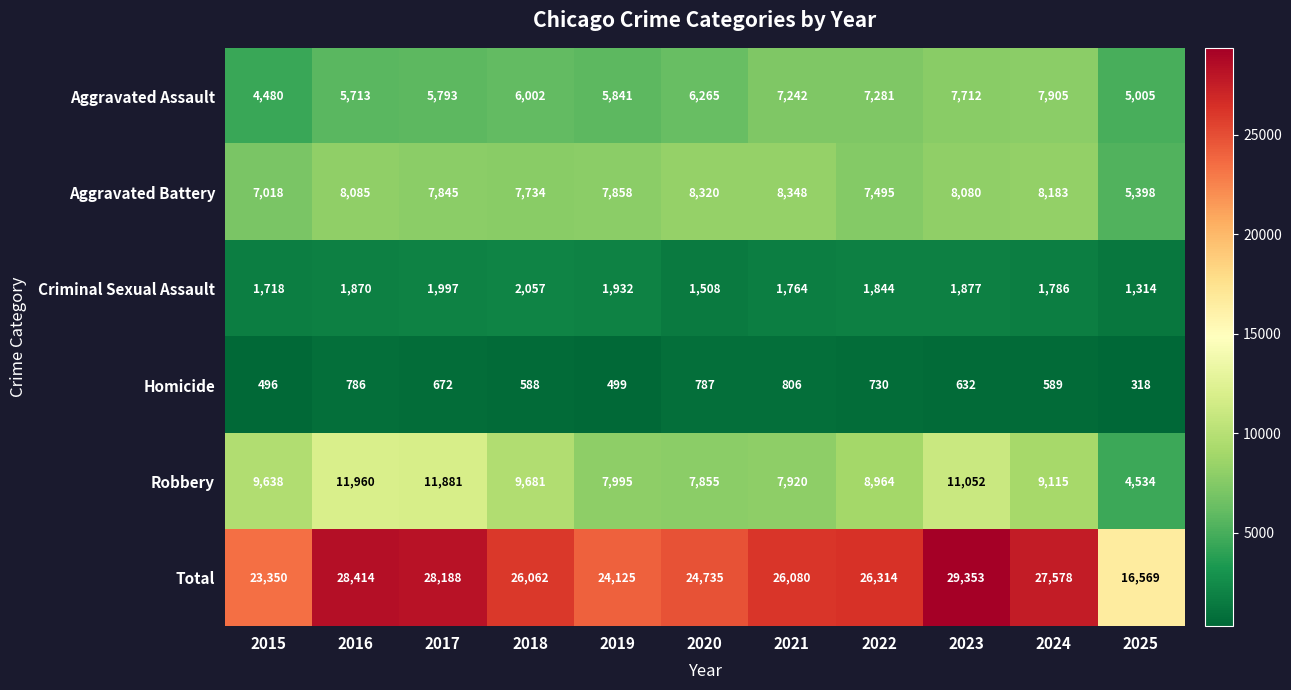

The Criminal Sexual Assault series shows 1844 at 2022. True or false?

True